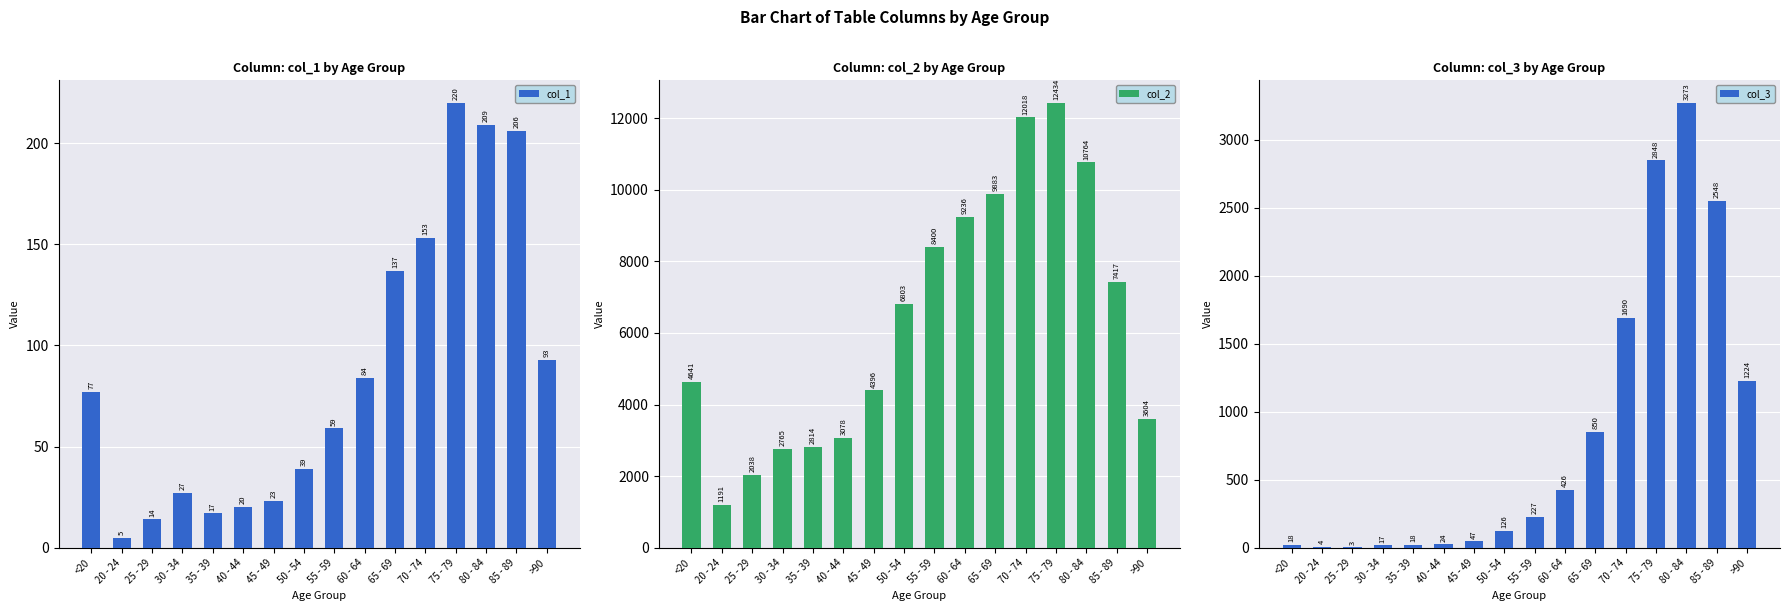

What are all the series names shown in the legend?

col_1, col_2, col_3